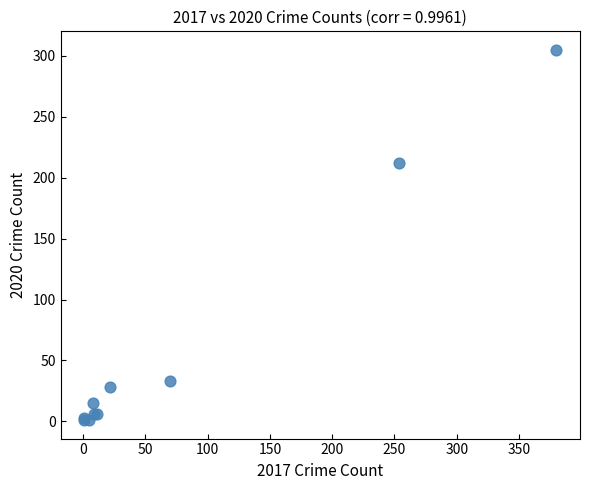

What Y value in the scatter plot is closest to 153?

212